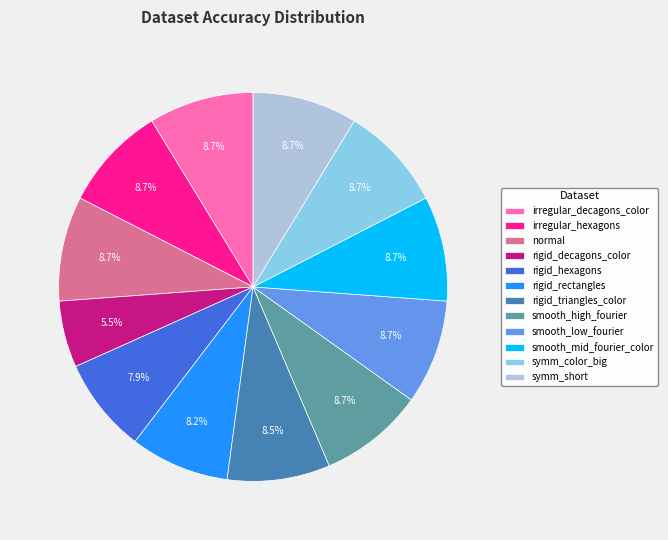

How many slices are in this pie chart?

12